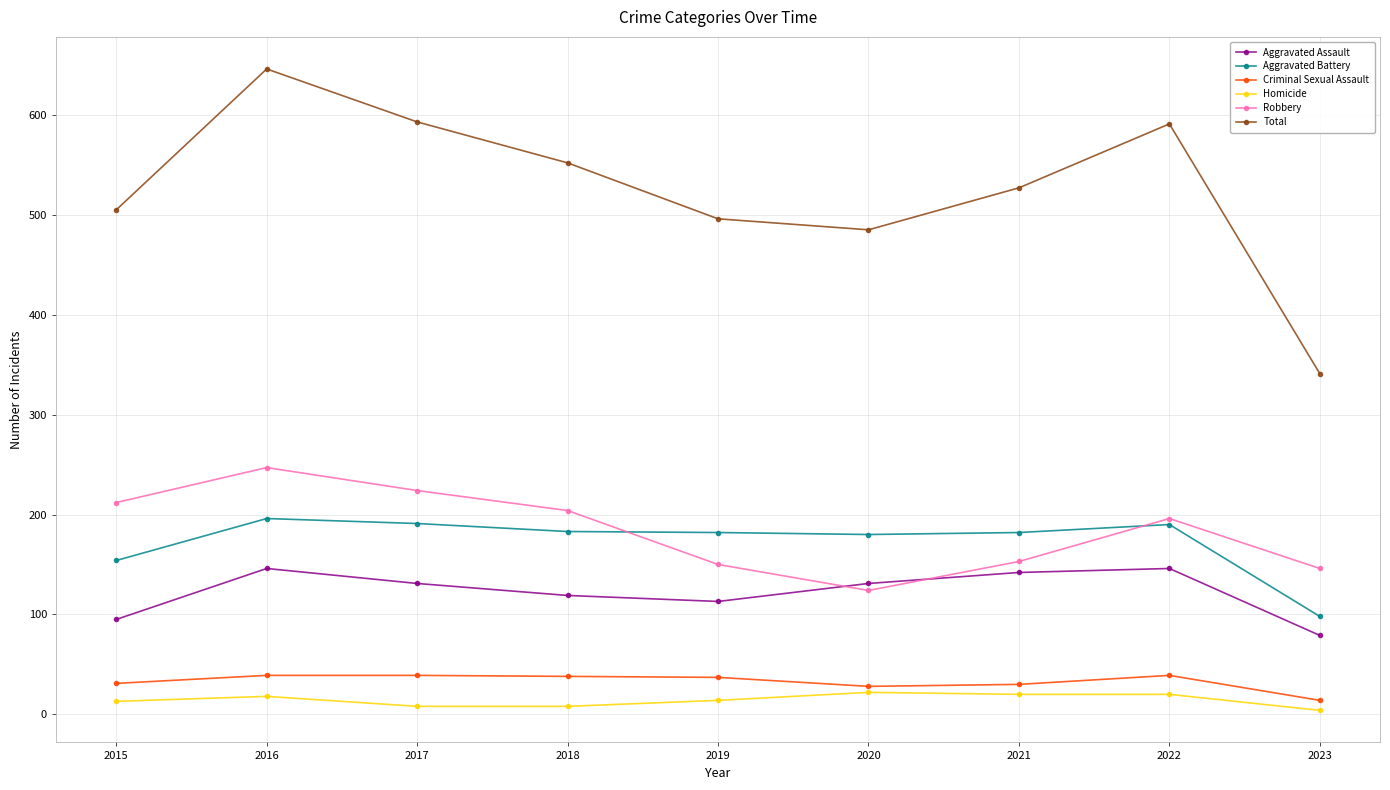

How many data points does each series have?

9